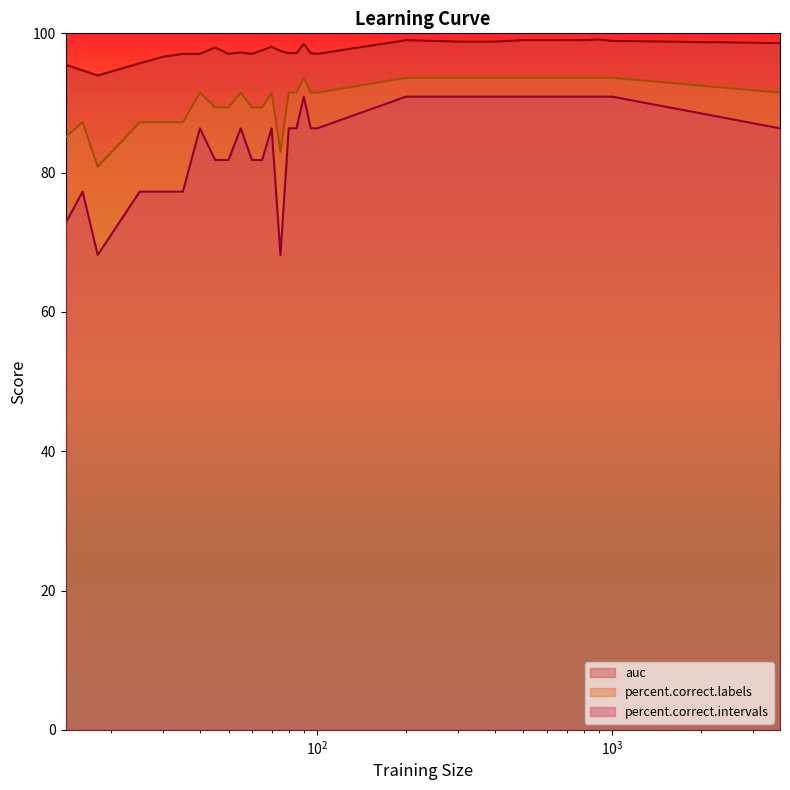

Reading left to right, list all the values displayed in this chart.

auc: 95.5	94.7	93.9	95.7	96.6	97.0	97.0	98.0	97.0	97.3	97.0	97.6	98.1	97.5	97.2	97.2	98.5	97.2	97.0	99.0	98.8	98.8	99.0	99.0	99.0	99.0	99.1	98.9	98.6
percent.correct.labels: 85.1	87.2	80.9	87.2	87.2	87.2	91.5	89.4	89.4	91.5	89.4	89.4	91.5	83.0	91.5	91.5	93.6	91.5	91.5	93.6	93.6	93.6	93.6	93.6	93.6	93.6	93.6	93.6	91.5
percent.correct.intervals: 72.7	77.3	68.2	77.3	77.3	77.3	86.4	81.8	81.8	86.4	81.8	81.8	86.4	68.2	86.4	86.4	90.9	86.4	86.4	90.9	90.9	90.9	90.9	90.9	90.9	90.9	90.9	90.9	86.4